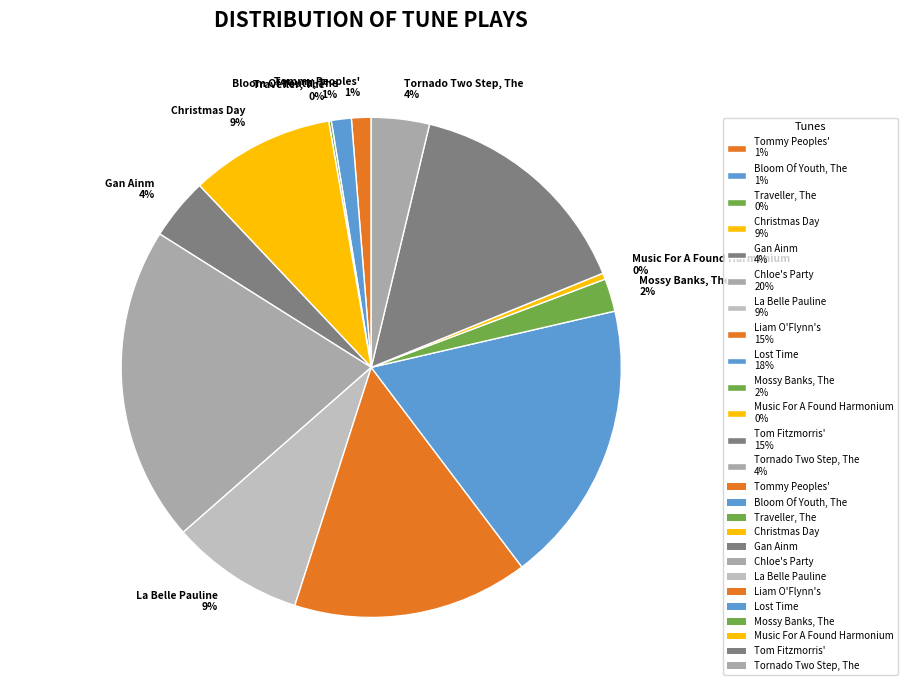

Do Mossy Banks, The 2% and Music For A Found Harmonium 0% together represent more than half of the pie?

No